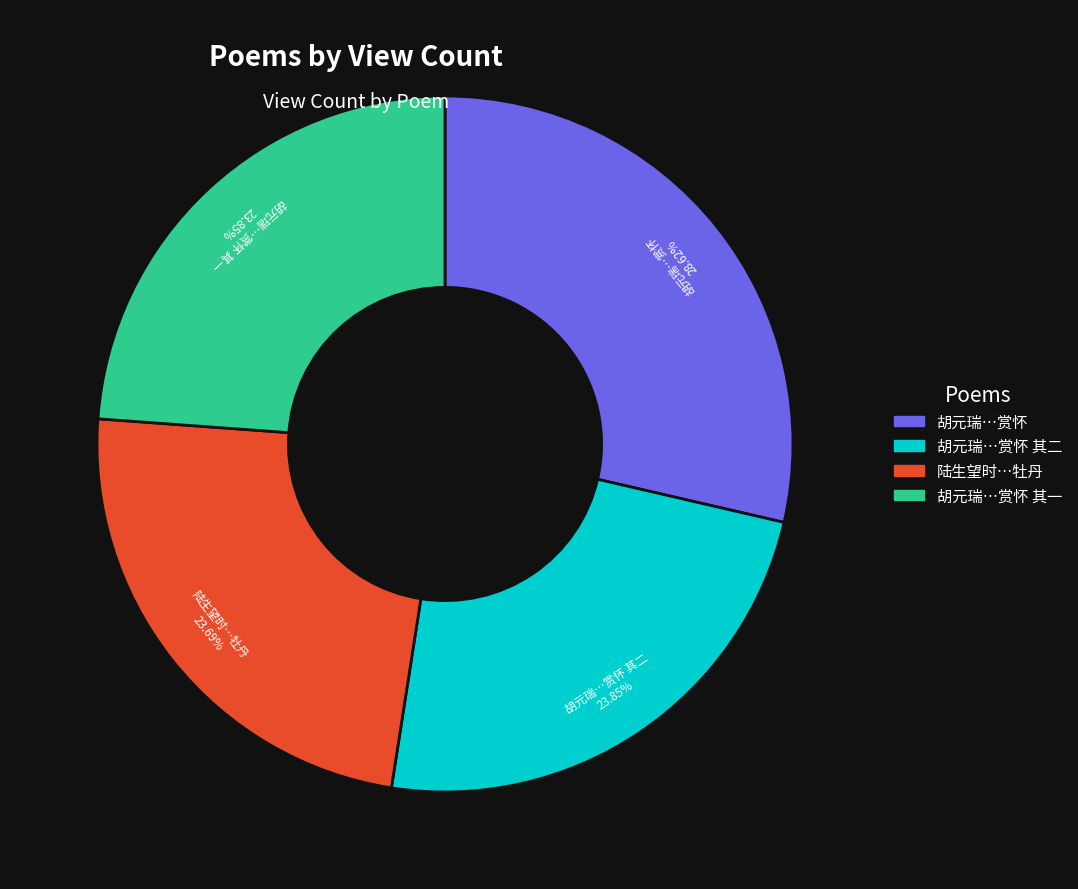

Is there any slice that represents more than half of the pie?

No